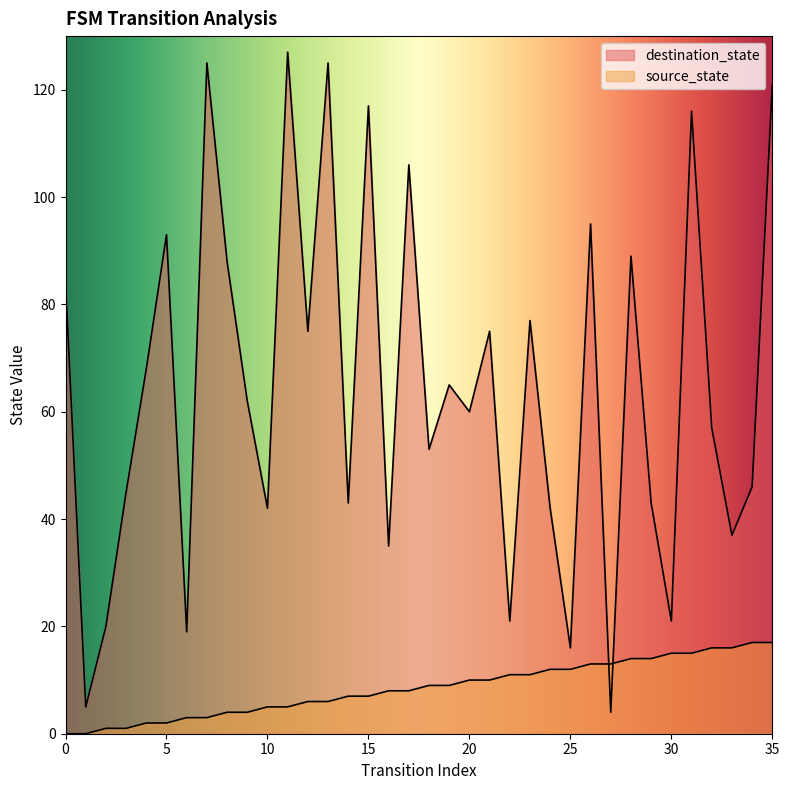

What is the difference between the maximum and minimum values in the destination_state series?

123